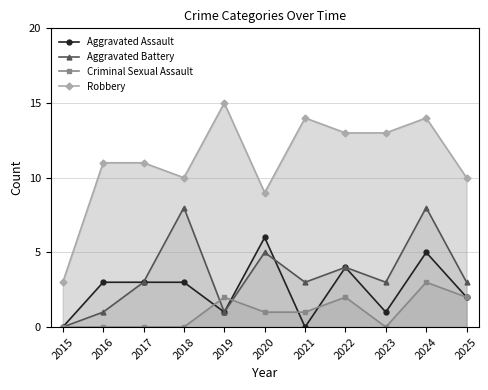

What are all the series names shown in the legend?

Aggravated Assault, Aggravated Battery, Criminal Sexual Assault, Robbery